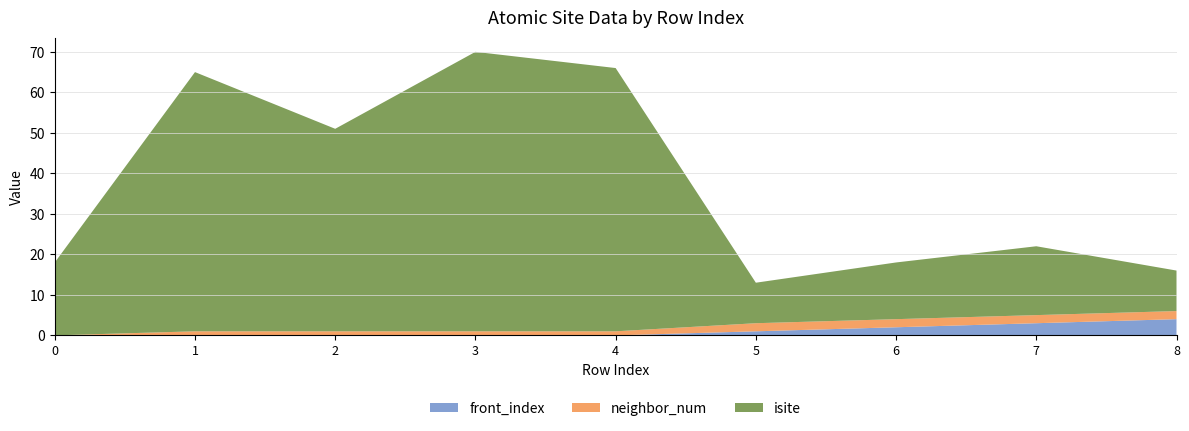

Reading right to left, transcribe all the data shown in this chart.

isite: 10	17	14	10	65	69	50	64	18
neighbor_num: 2	2	2	2	1	1	1	1	0
front_index: 4	3	2	1	0	0	0	0	0